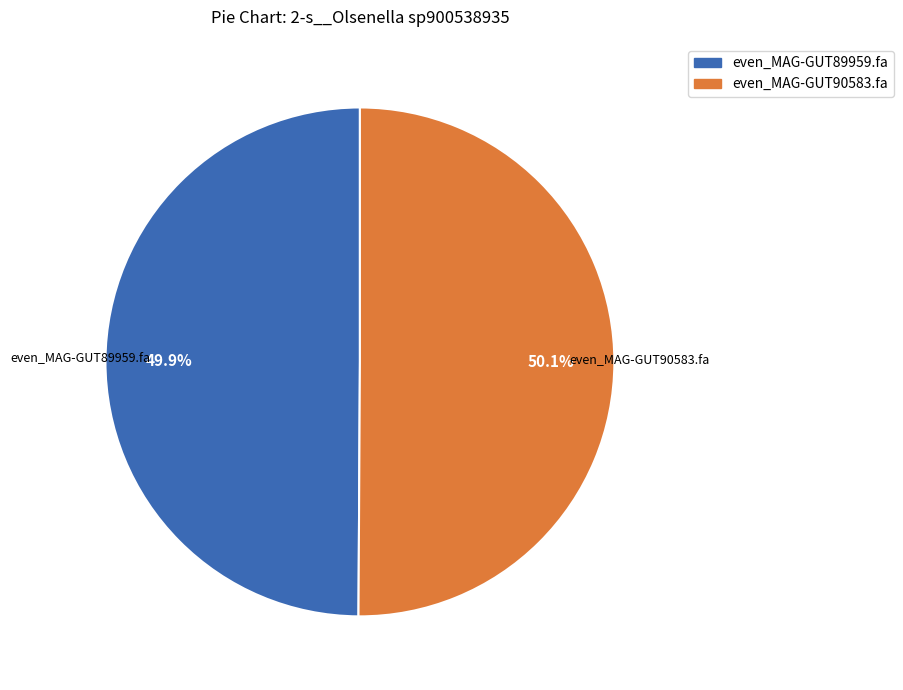

Combined, do even_MAG-GUT89959.fa and even_MAG-GUT90583.fa account for over 50%?

Yes